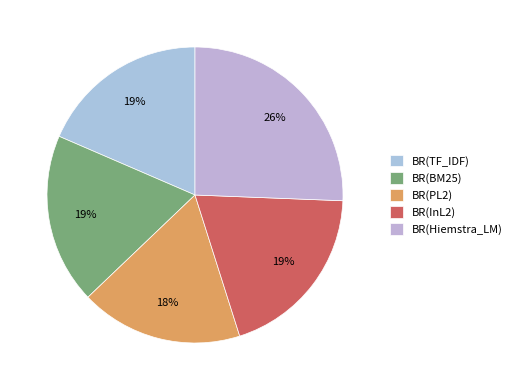

Is there any slice that represents more than half of the pie?

No